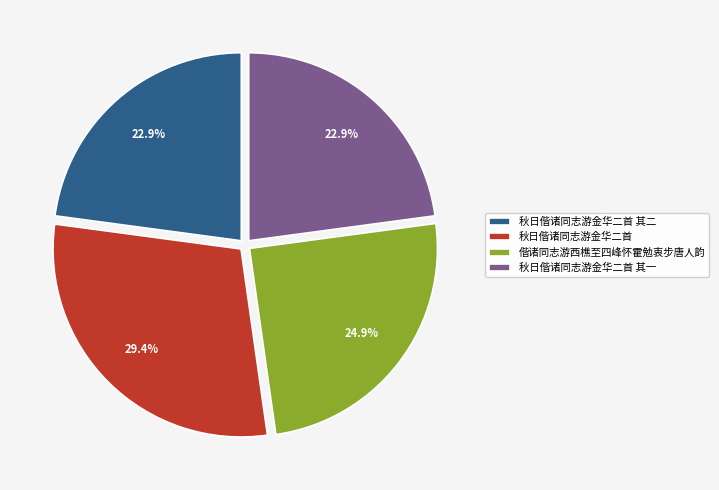

Count the number of slices in the pie.

4